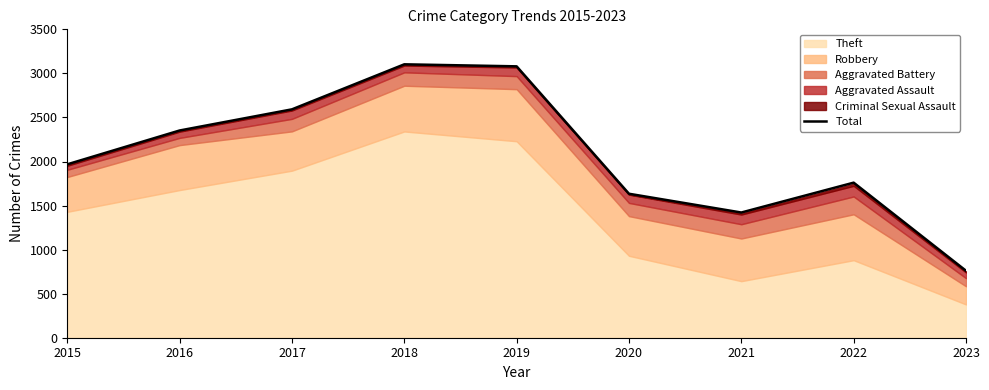

What is the change in value from 2017 to 2018?

+511